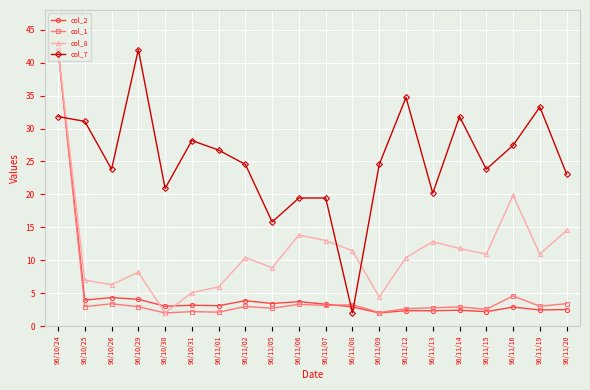

What is the sum of the col_7 values at 96/11/05 and 96/11/09?

40.4